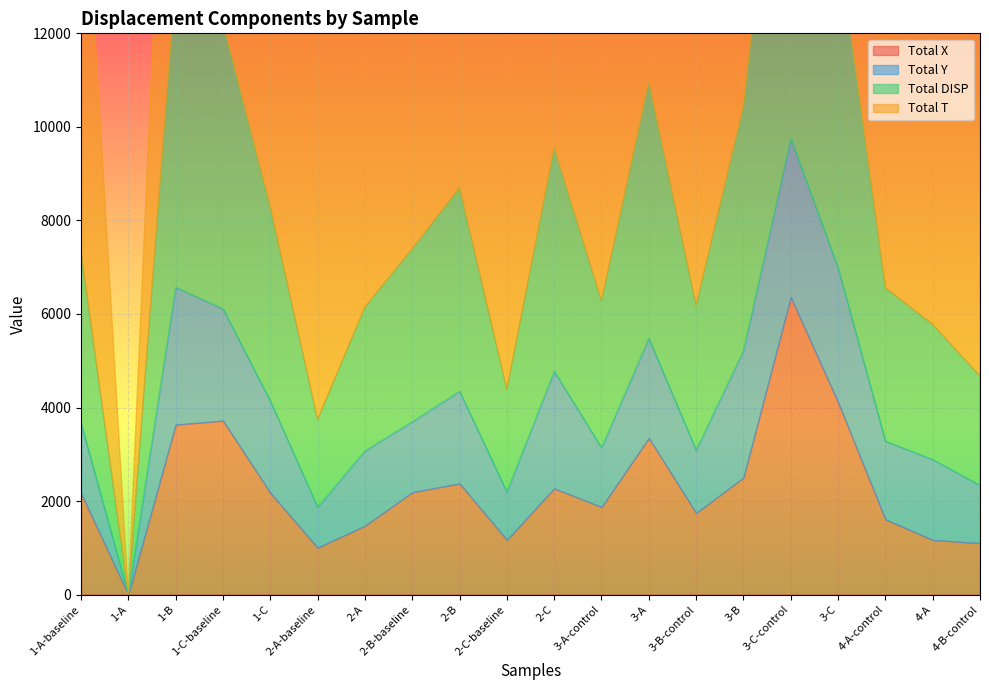

At which category does Total T reach its first local peak?

1-C-baseline